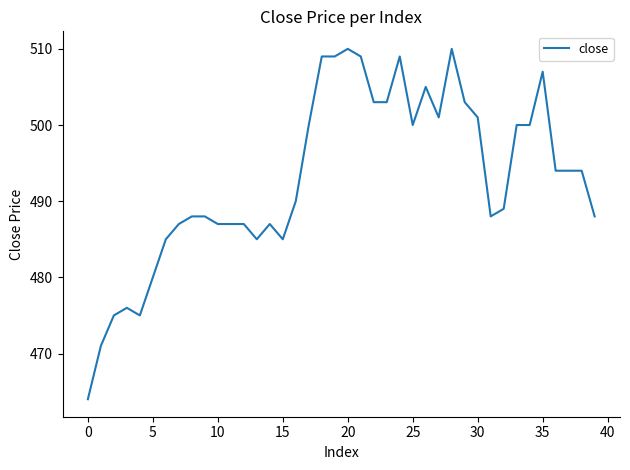

What is the greatest value displayed?

510